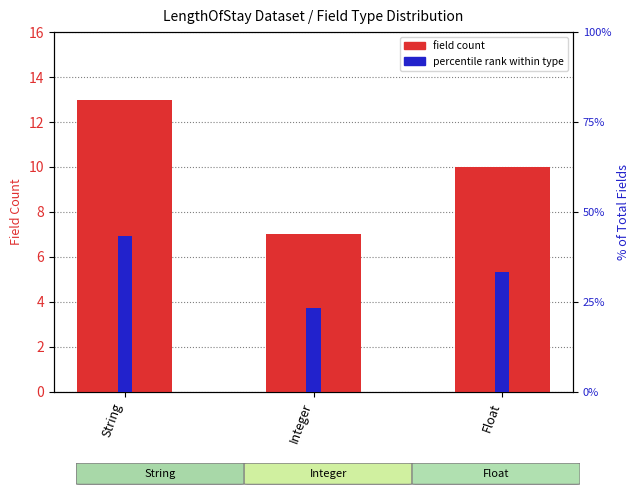

Which has a higher value, Float or String?

String